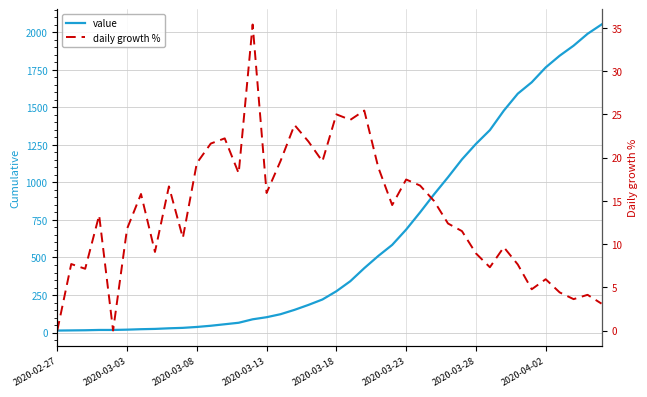

True or false: value has a value of 37.0 at 2020-03-08.

True